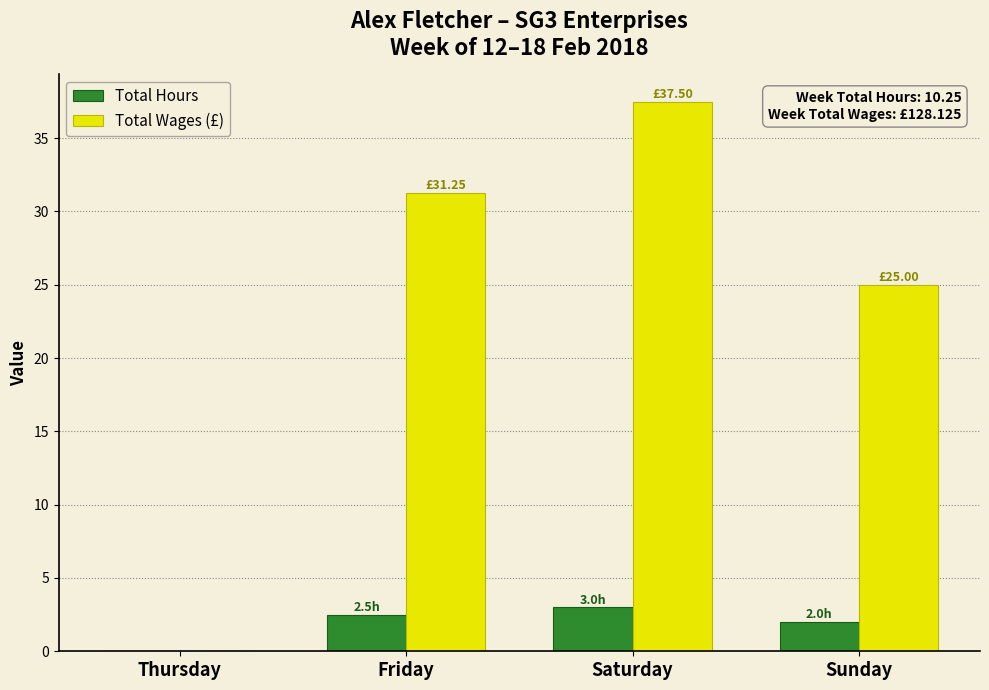

Between Thursday and Saturday, which series saw the biggest shift?

Total Wages (£)